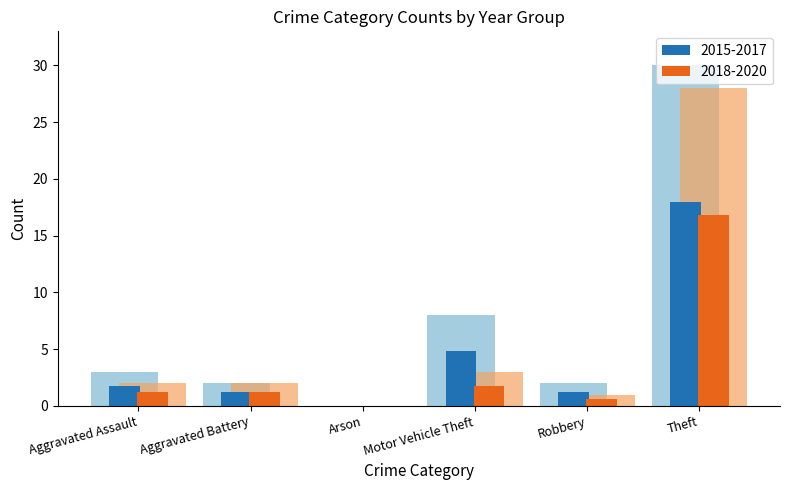

What is the total value across all series at Theft?

92.8